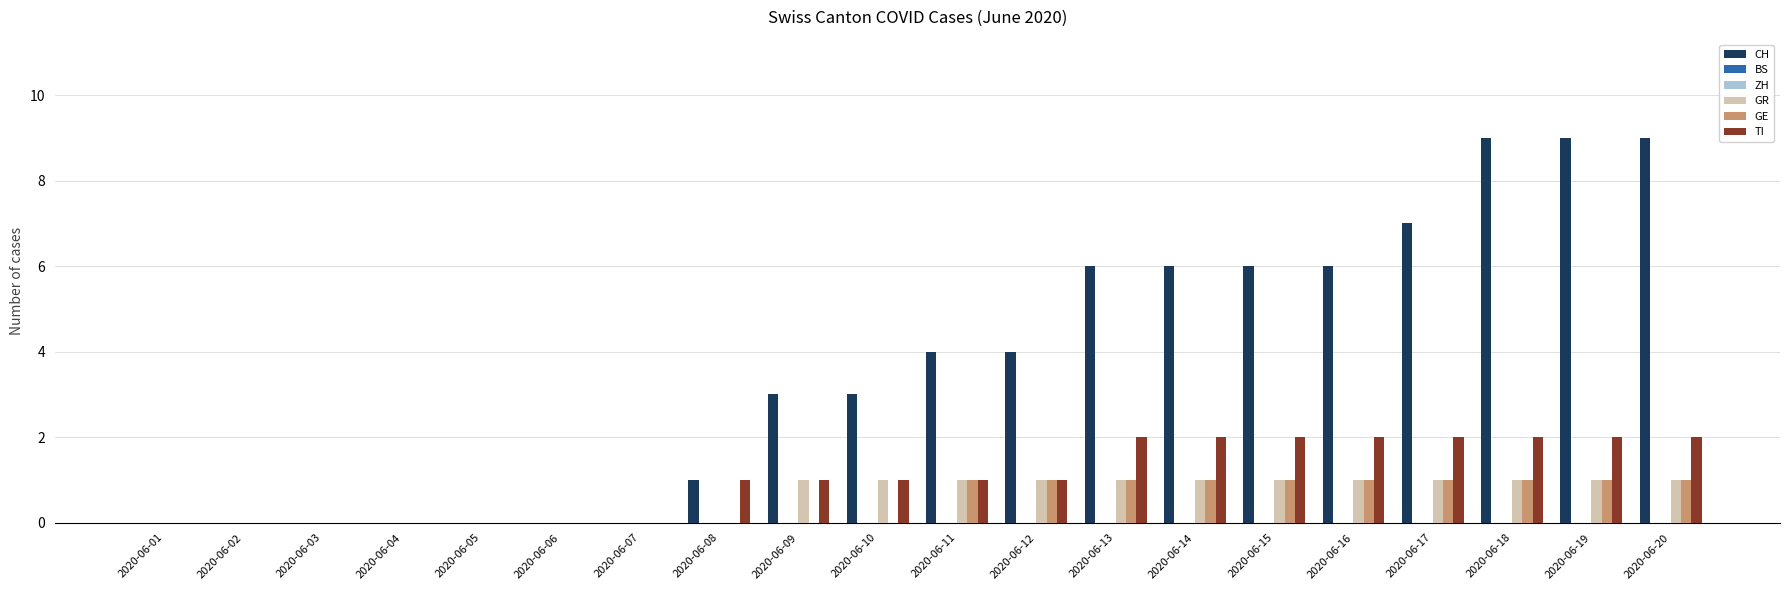

At how many categories does at least one series exceed 6?

4